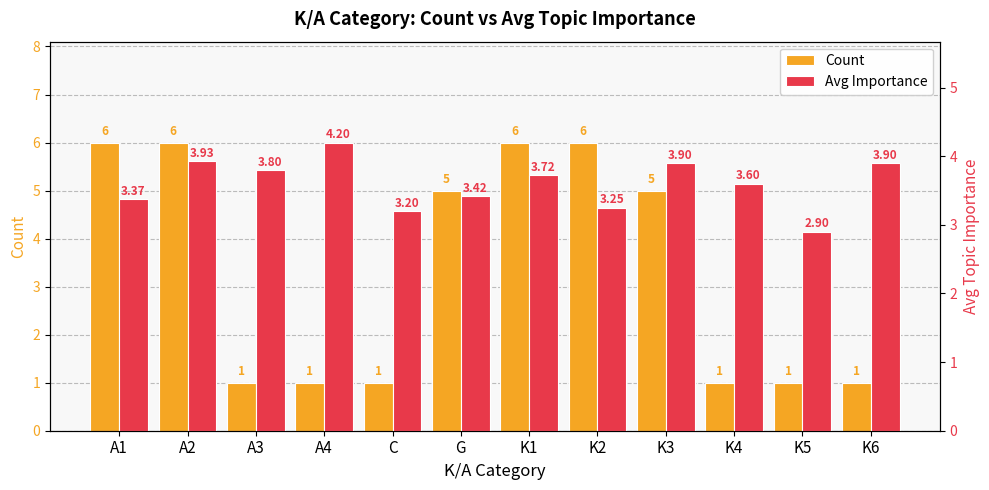

Is it true that Avg Importance equals 6.2 at A3?

False